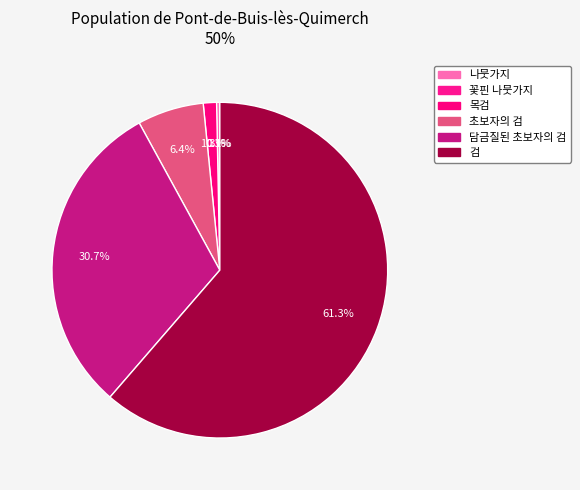

True or false: 꽃핀 나뭇가지 accounts for 11% of the total.

False